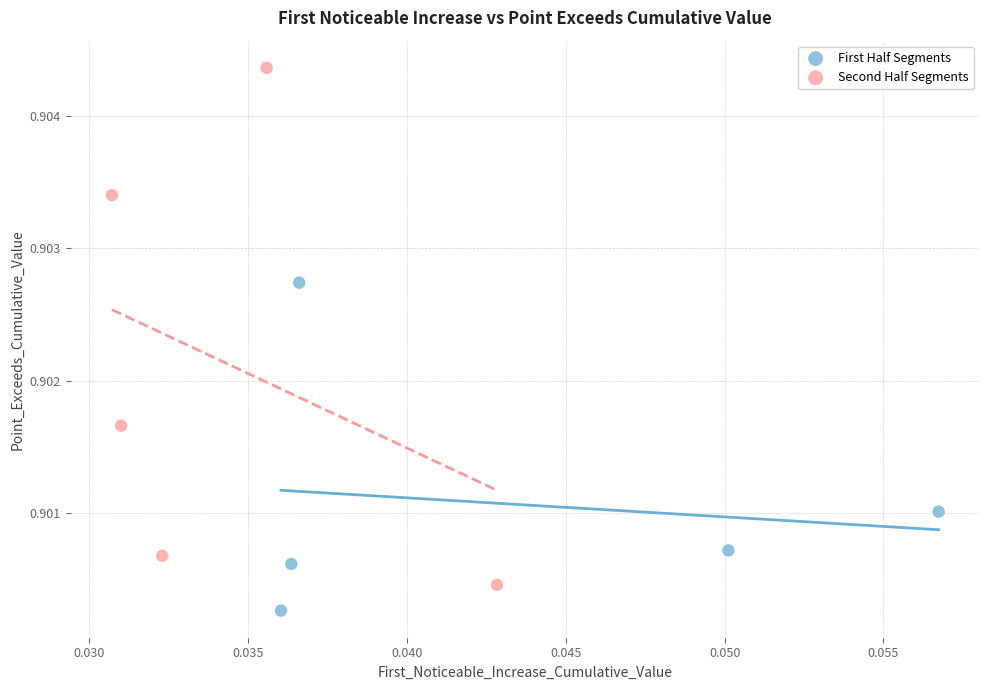

What are all the series names shown in the legend?

First Half Segments, Second Half Segments